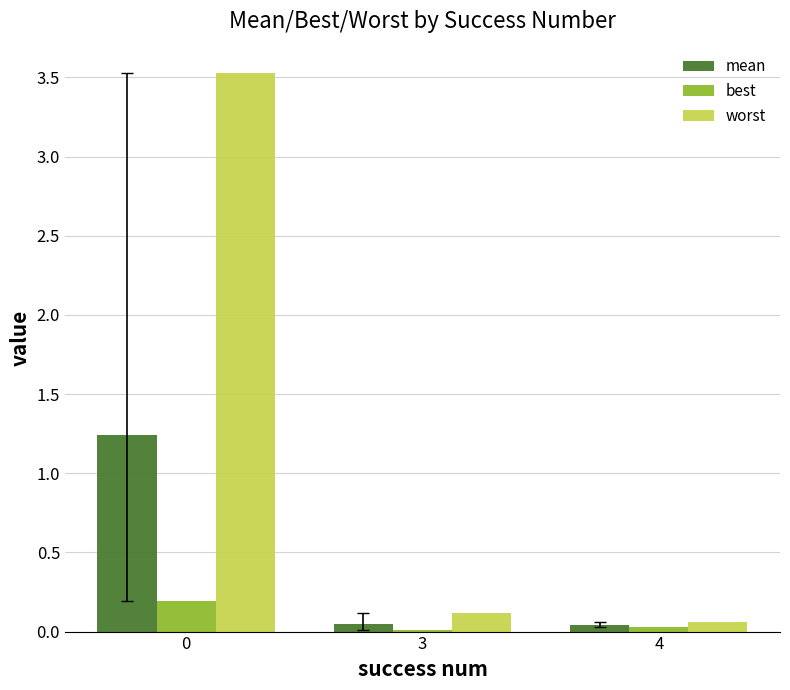

Which series has the largest total across all categories?

worst